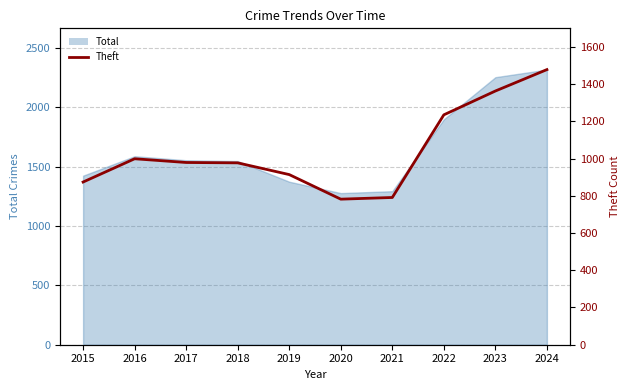

Reading left to right, transcribe all the data shown in this chart.

874	999	979	977	914	782	791	1235	1363	1478